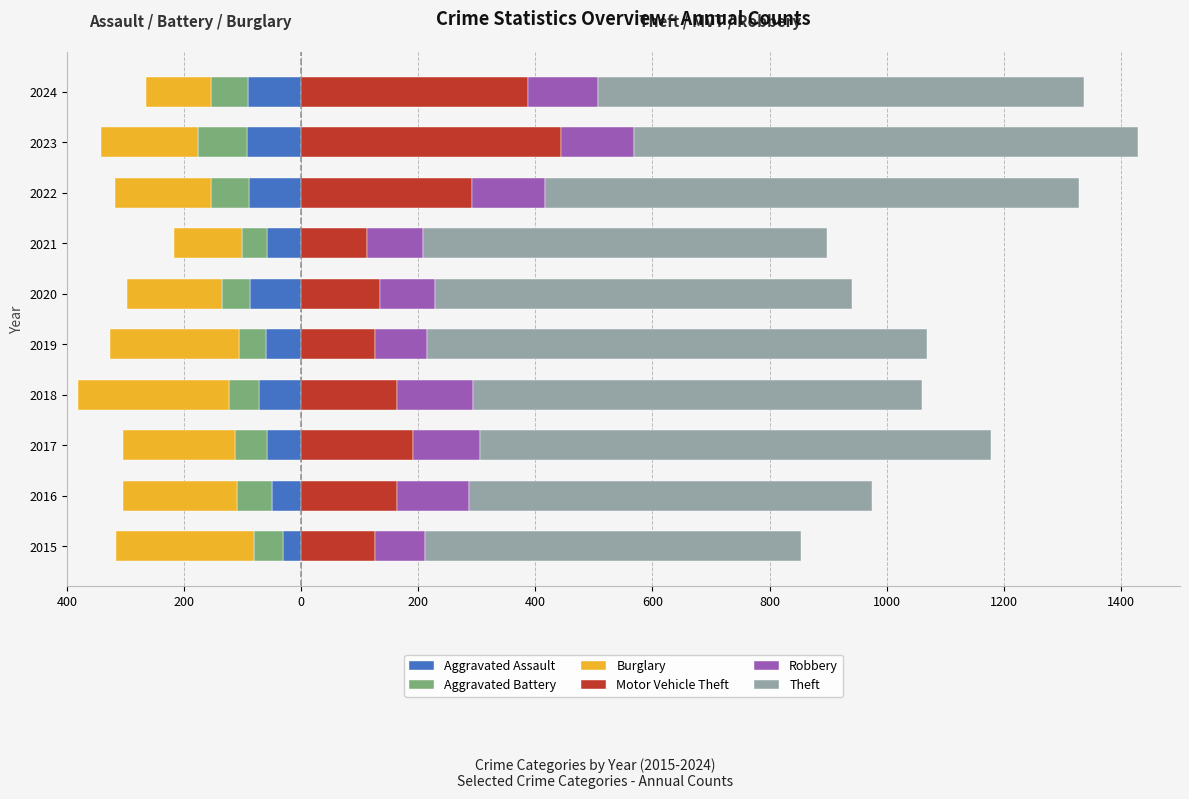

How many values in the Motor Vehicle Theft series are below 164?

5